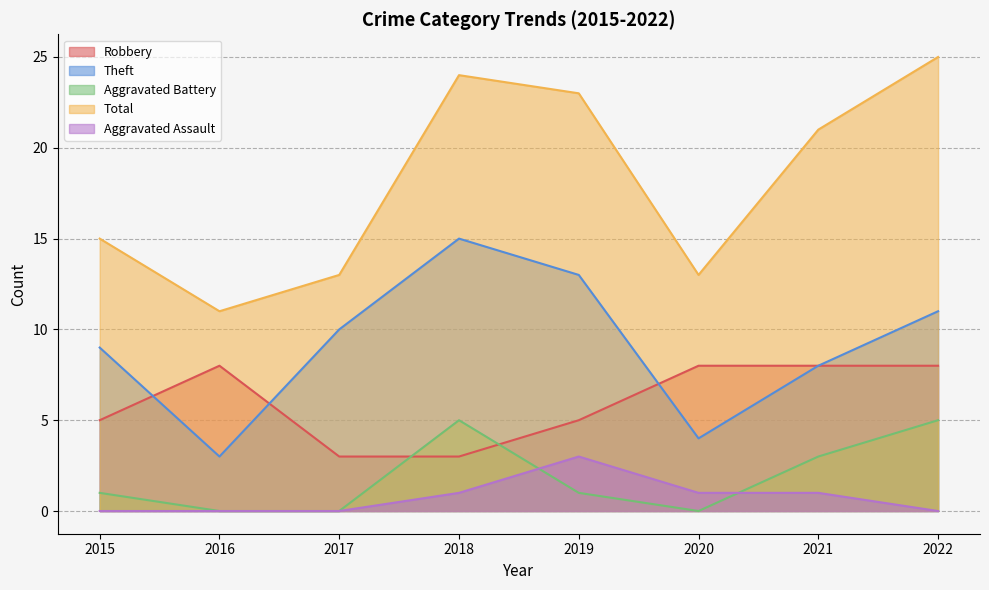

What are all the series names shown in the legend?

Robbery, Theft, Aggravated Battery, Total, Aggravated Assault